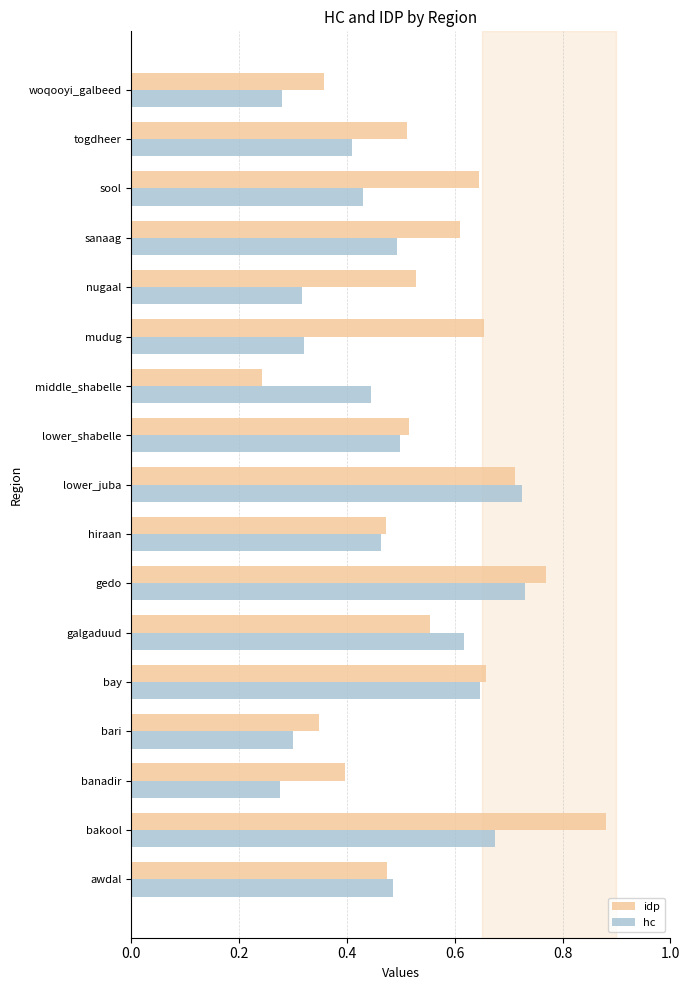

List the series in order of their overall mean, highest first.

idp, hc